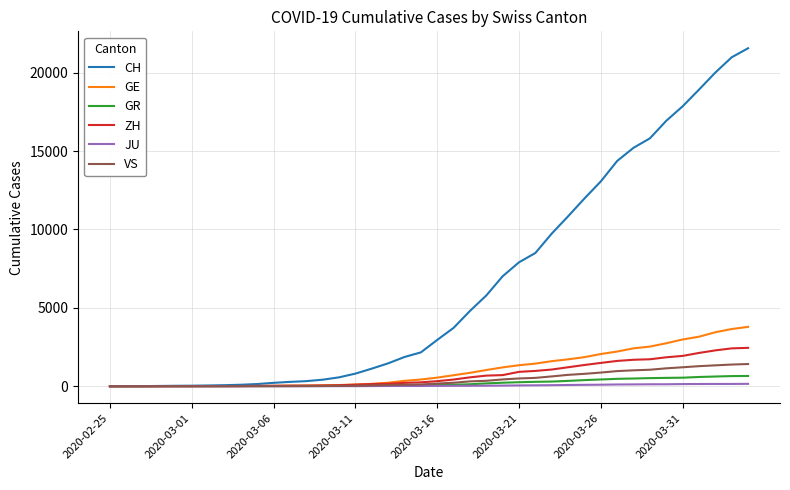

Which series has the largest total across all categories?

CH